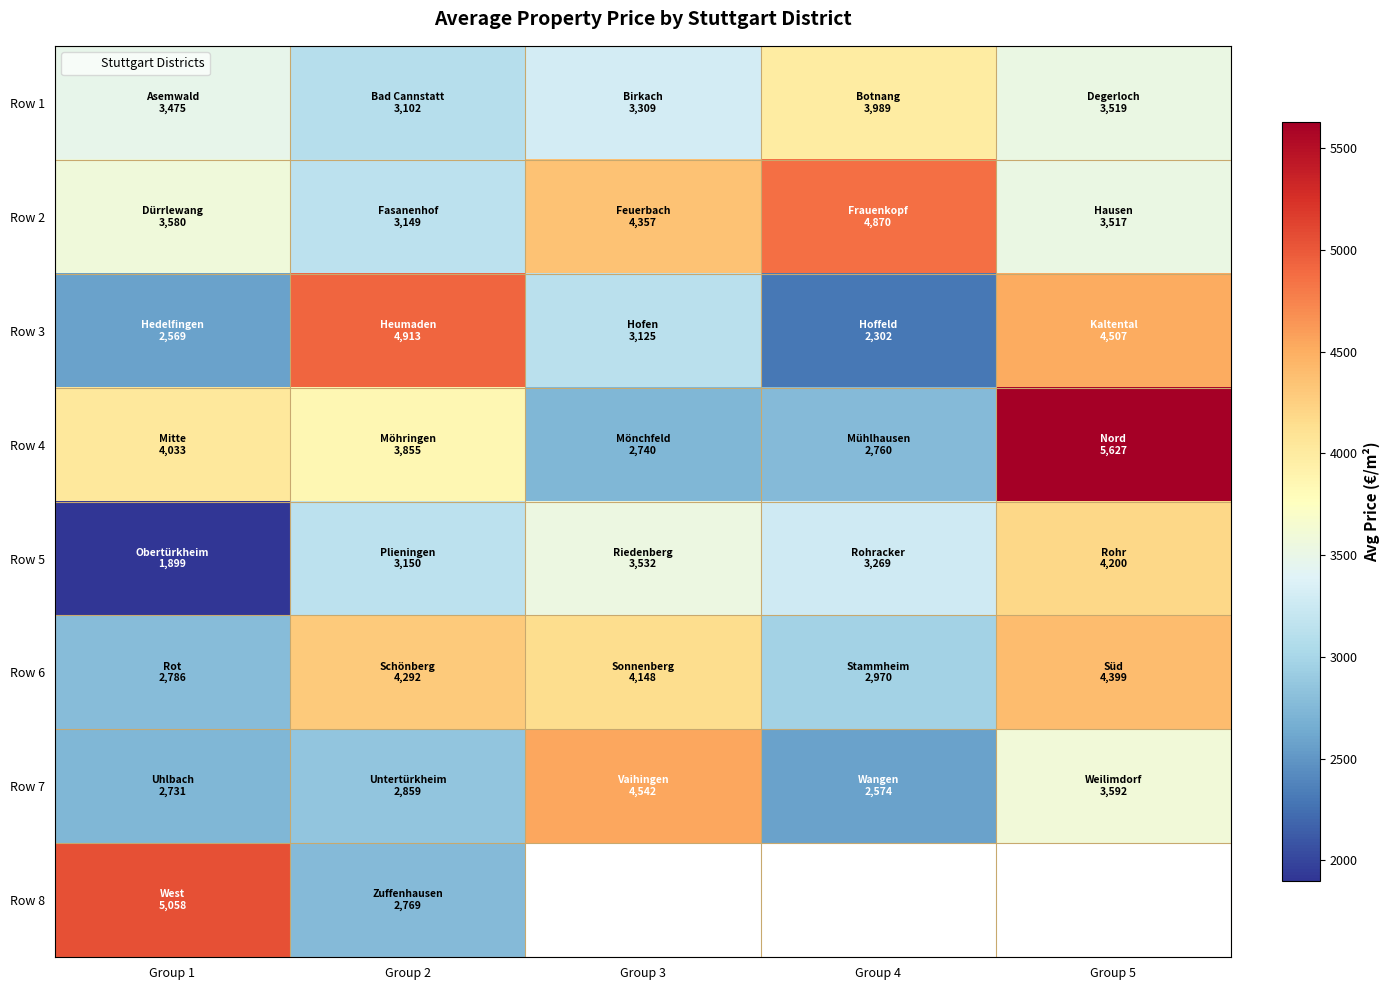

True or false: Row 6 has a value of 3635.2 at Group 1.

False